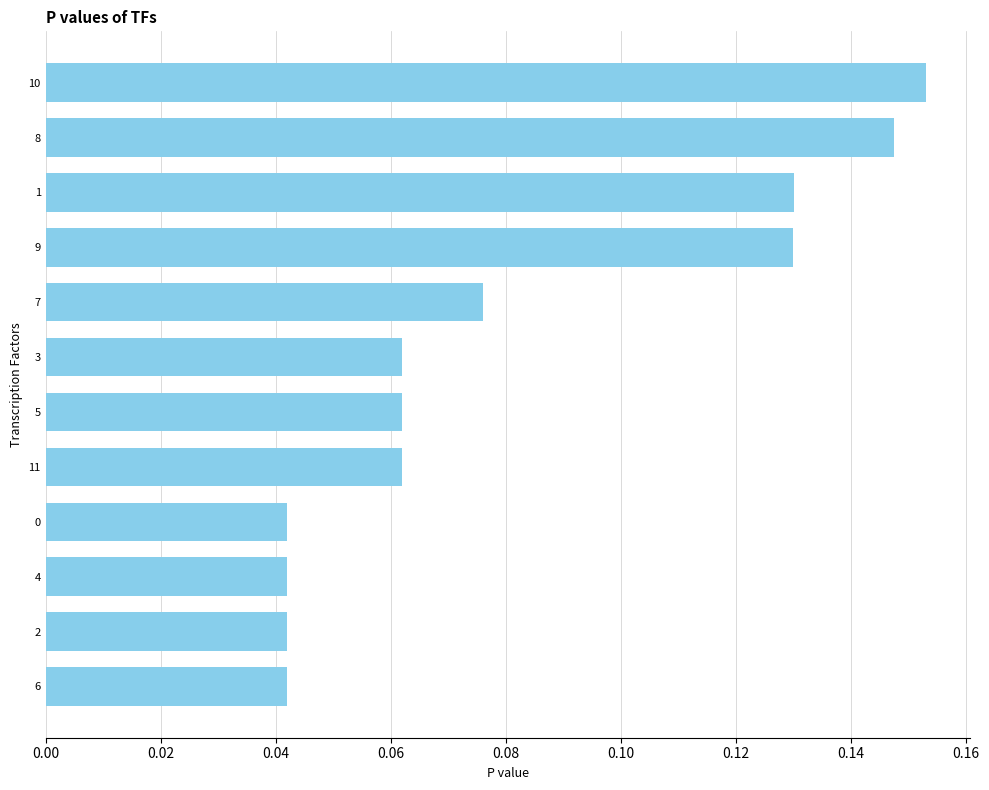

What is the sum of all values?

1.0